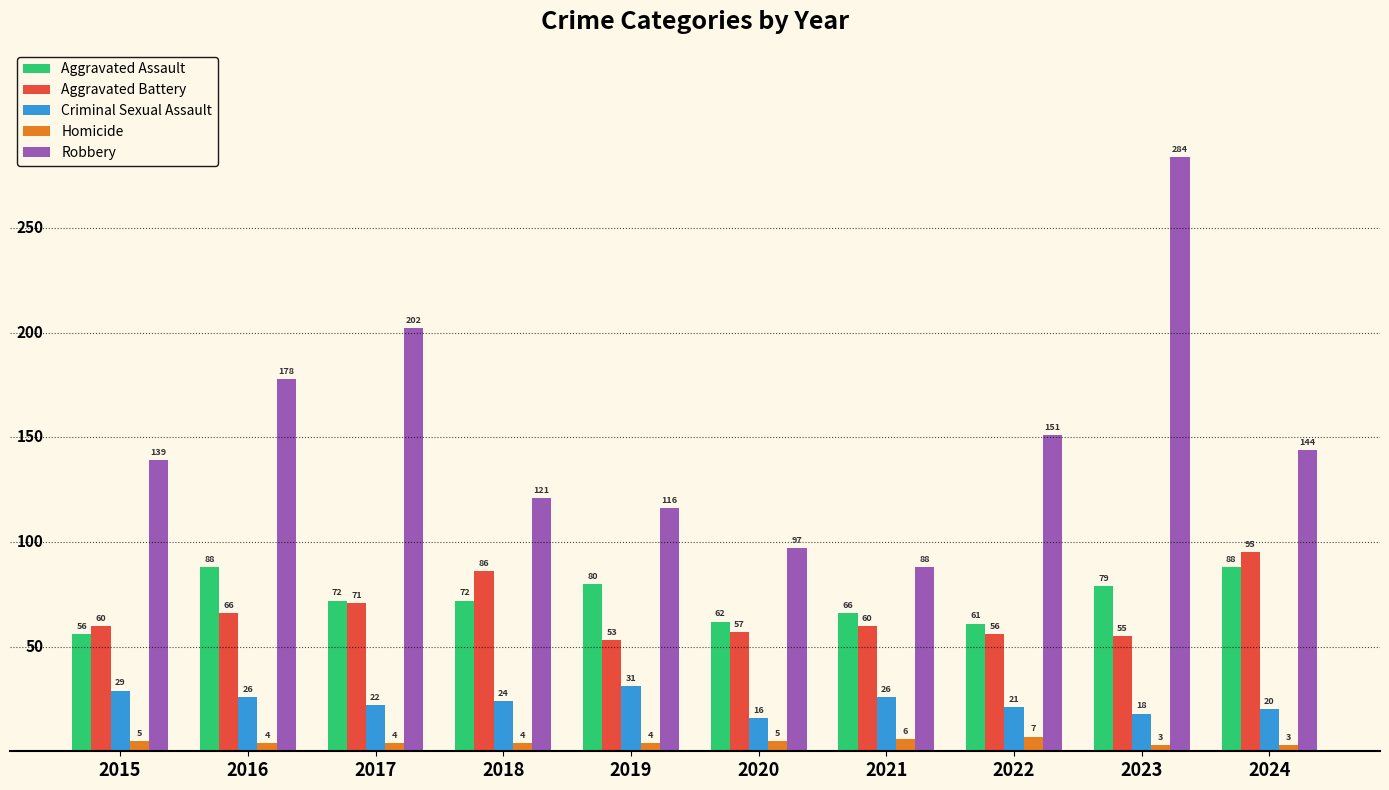

What is the average value of the Aggravated Assault series?

72